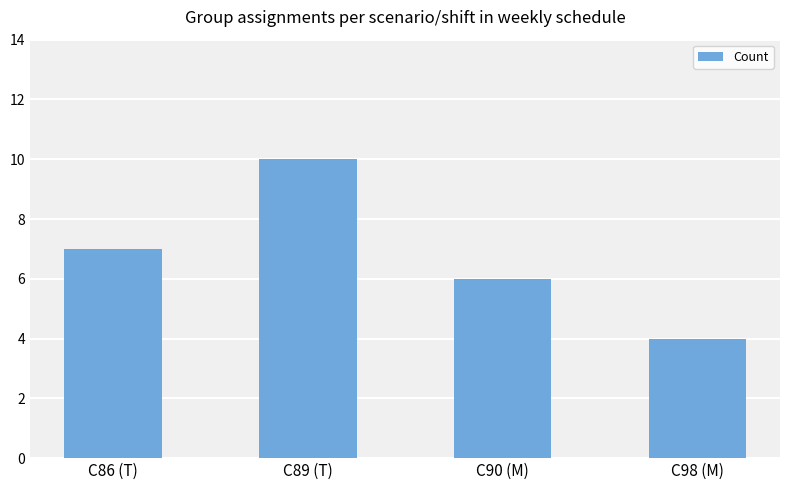

How many distinct data groups are displayed?

1